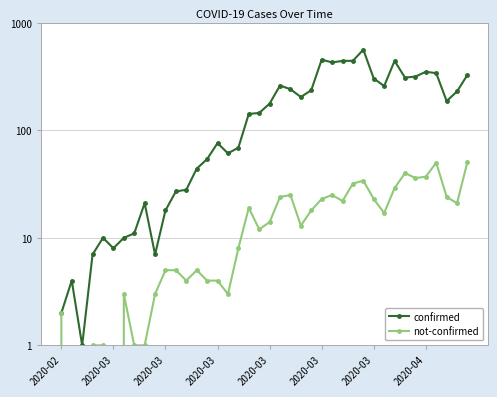

Where is the first local maximum for not-confirmed?

2020-03